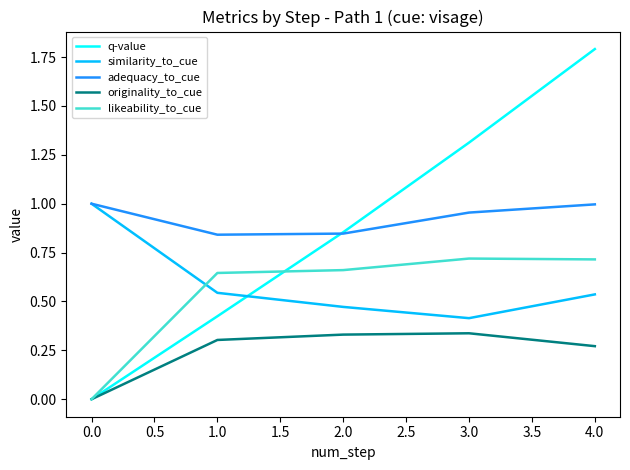

What is the maximum value shown in the chart?

1.8